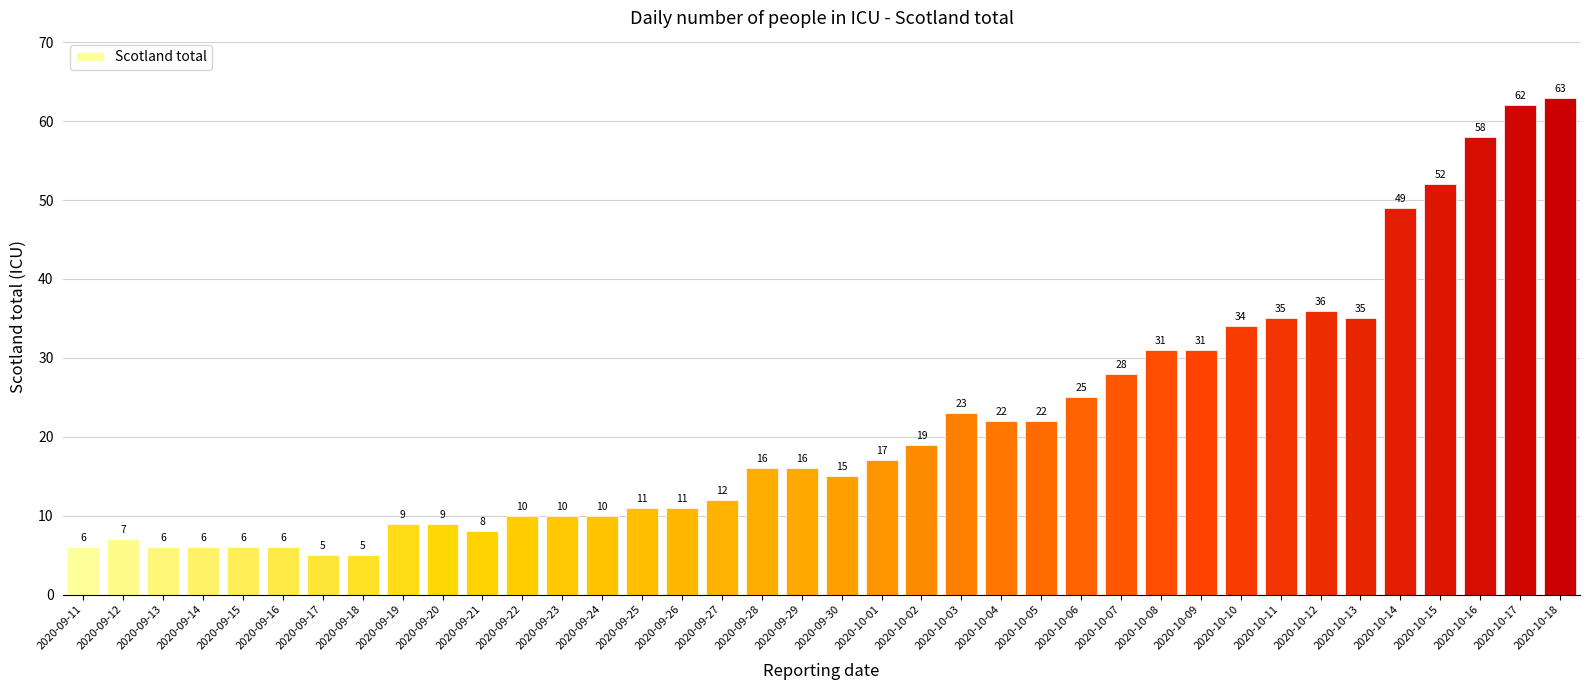

What is the maximum value shown in the chart?

63